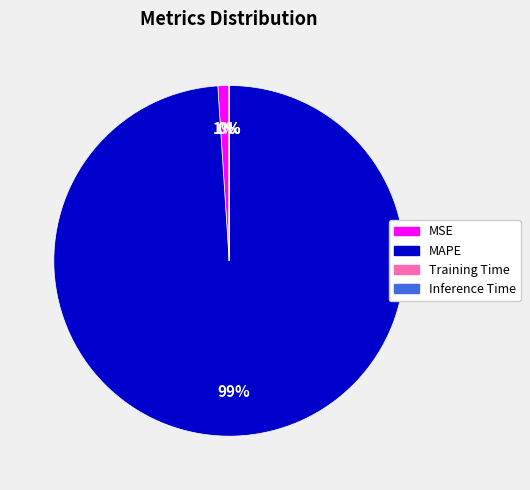

Do MAPE and MSE together represent more than half of the pie?

Yes